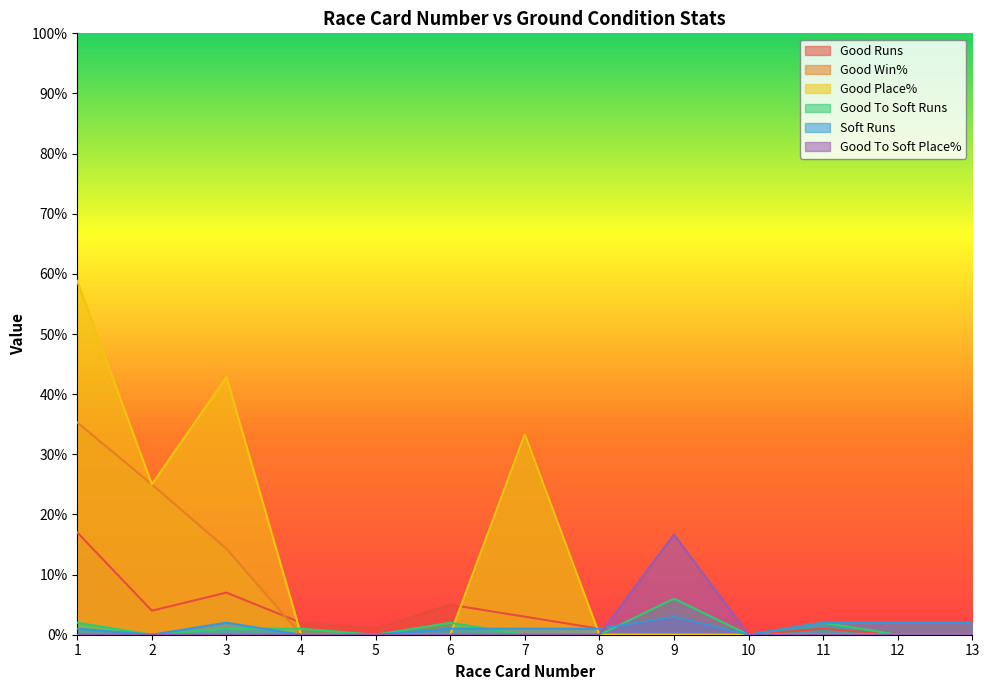

Between 10 and 1, which is larger?

1